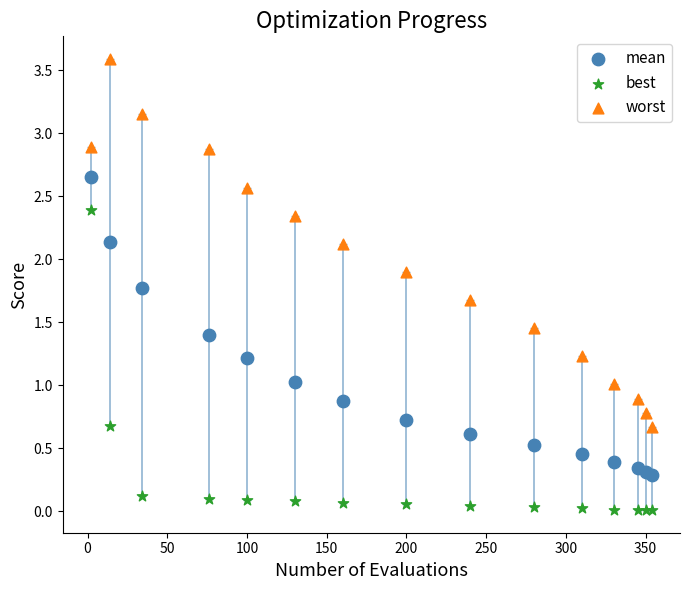

Across all data points, what is the range of X values (max minus min)?

352.0